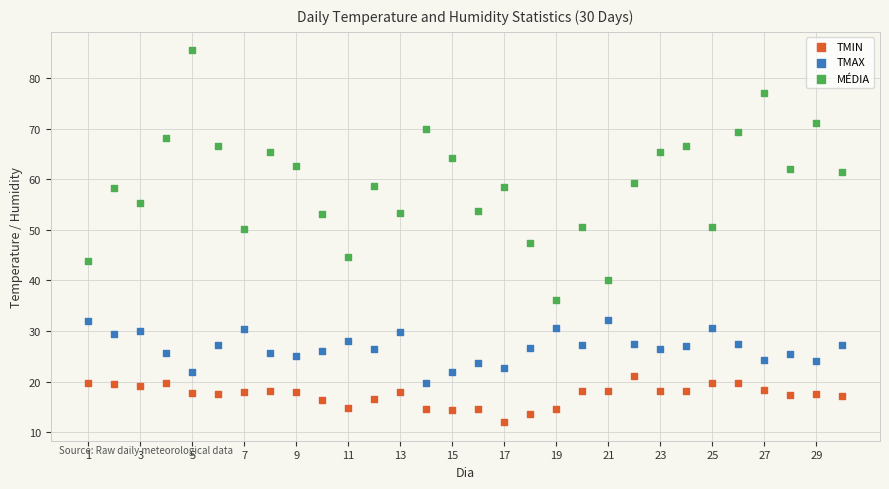

Which series contains the lowest Y value?

TMIN